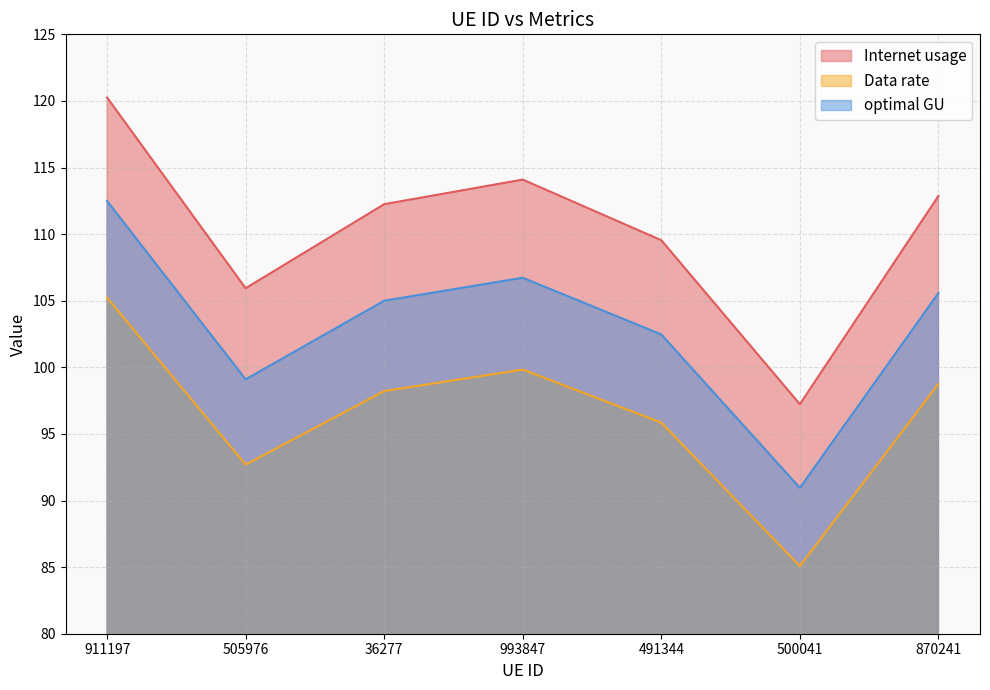

What is the greatest value displayed?

120.3